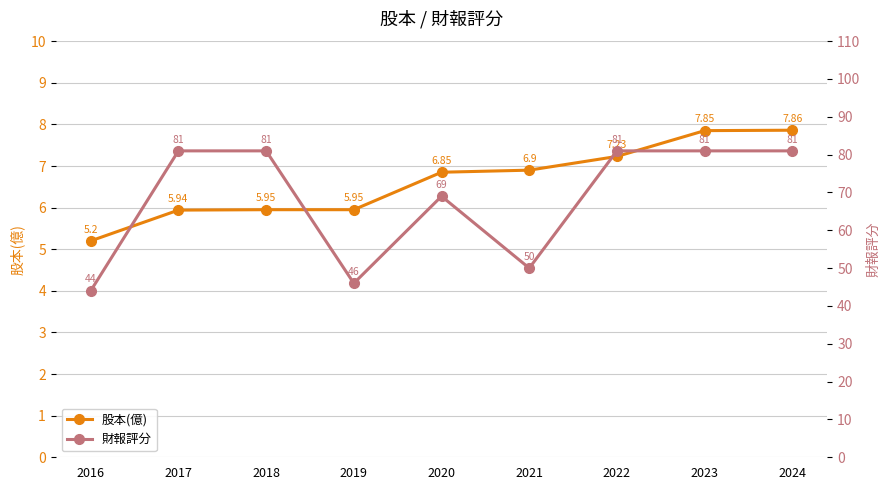

Which series changed the most between 2016 and 2021?

財報評分